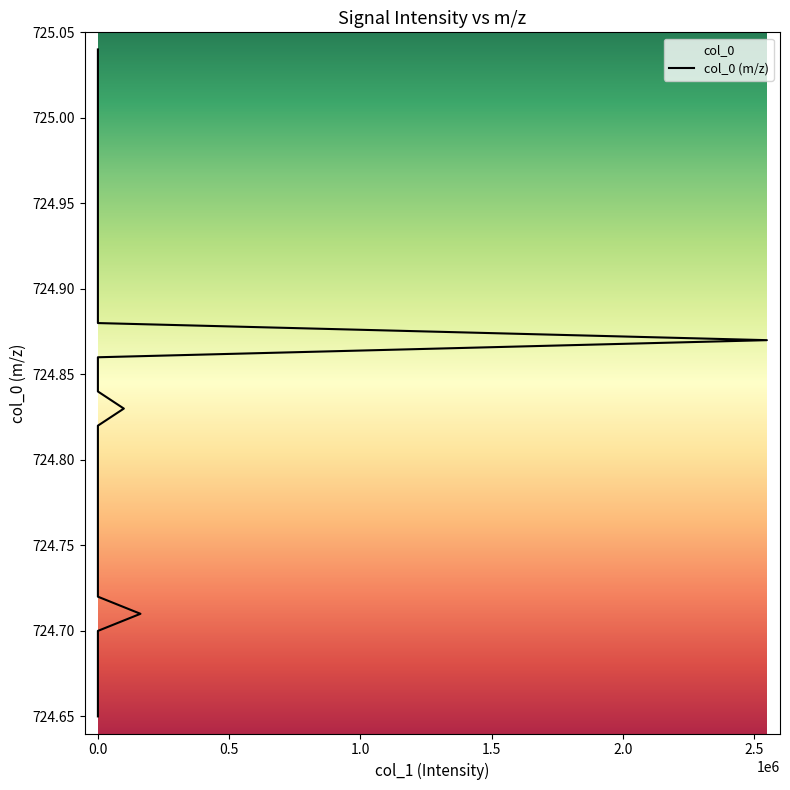

What is the sum of the values at 20 and 8?

1449.6